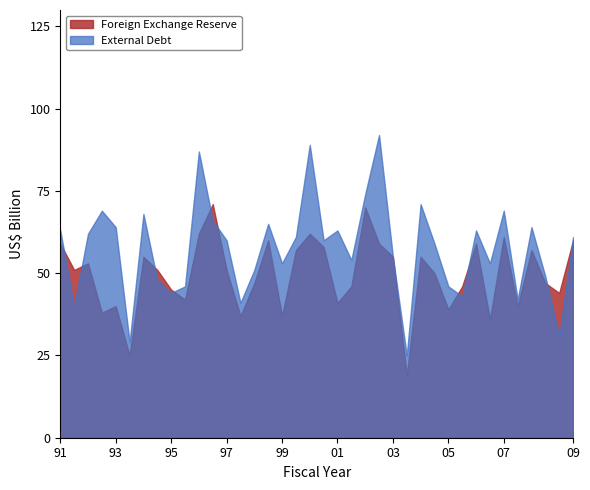

What is the difference between the maximum and minimum values in the Foreign Exchange Reserve series?

52